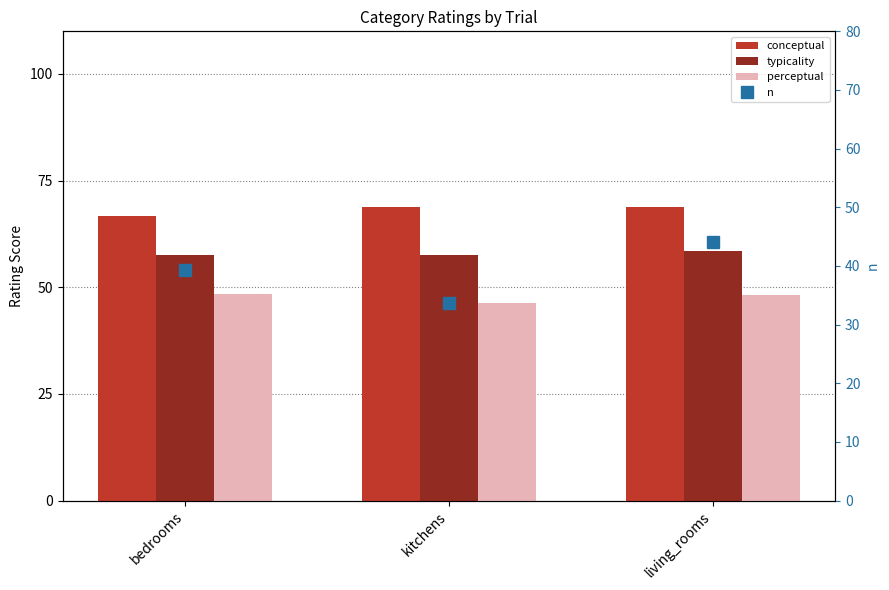

Rank the series by their average value, from lowest to highest.

n, perceptual, typicality, conceptual